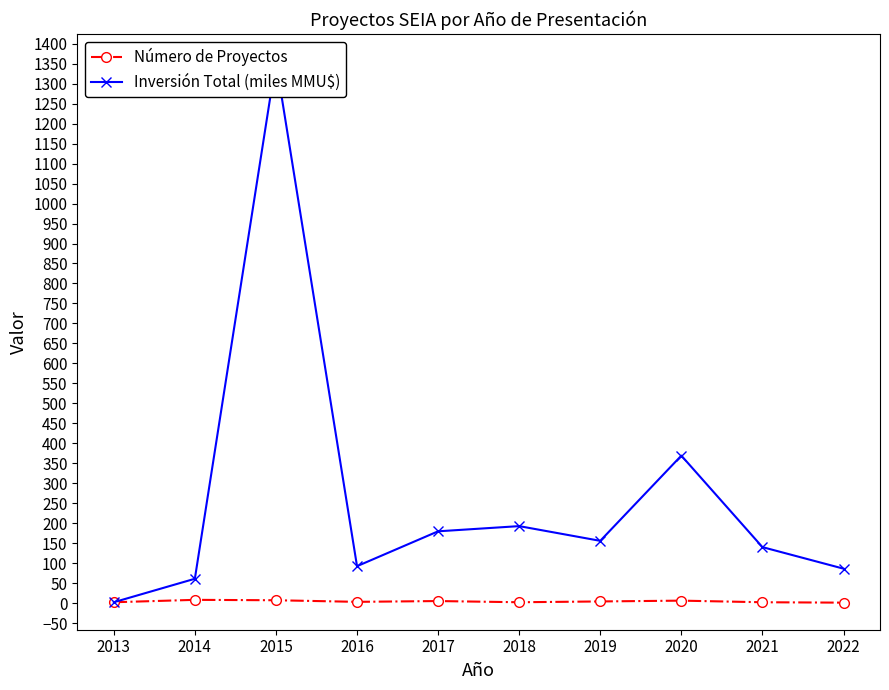

What value does the Número de Proyectos series have at 2016?

3